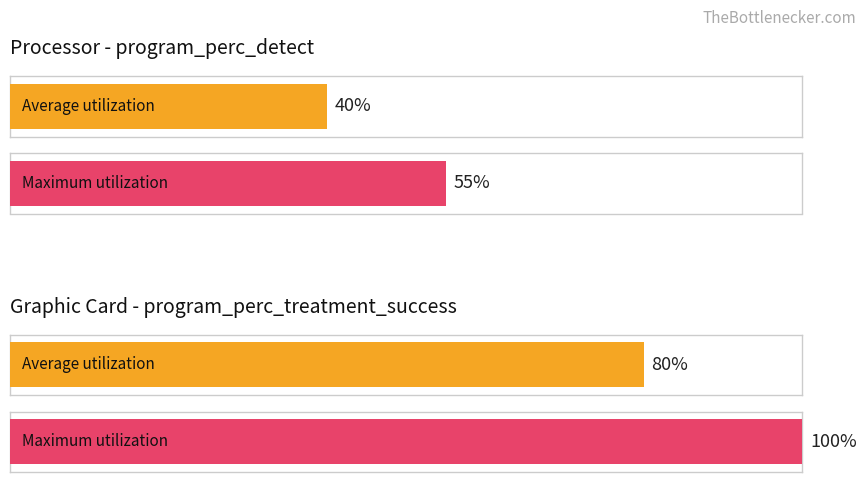

How many series are shown in this chart?

2